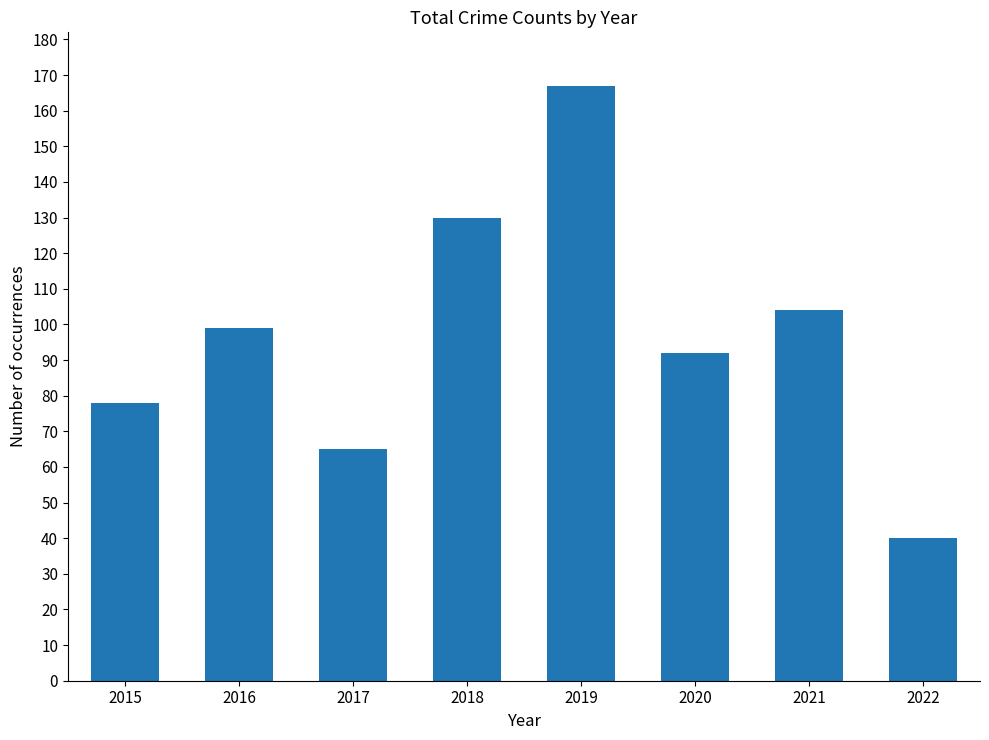

What is the difference between the maximum and second lowest values?

102